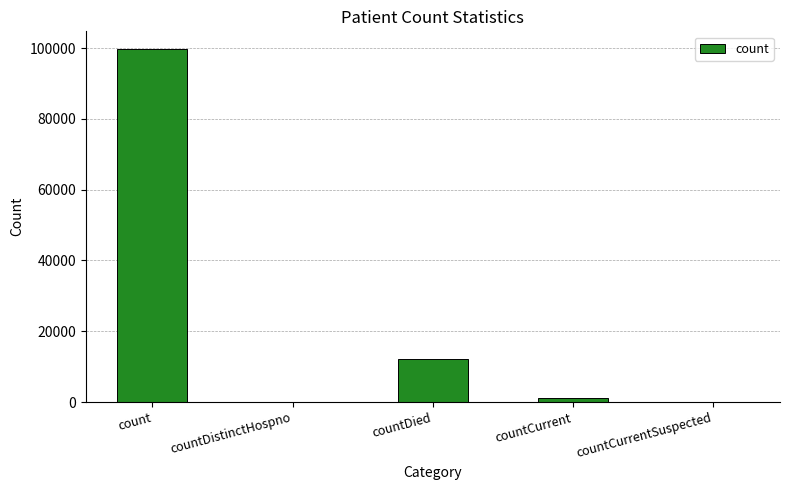

True or false: the data shows 0 at countCurrentSuspected.

True